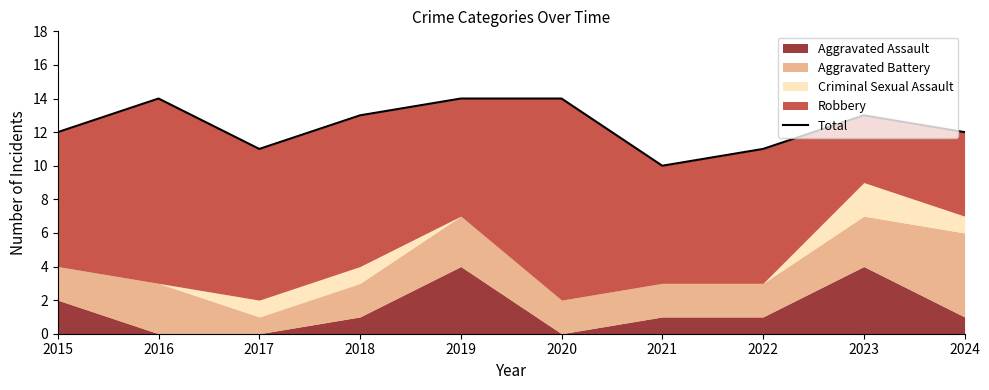

Count the values in the range 11 to 14.

9